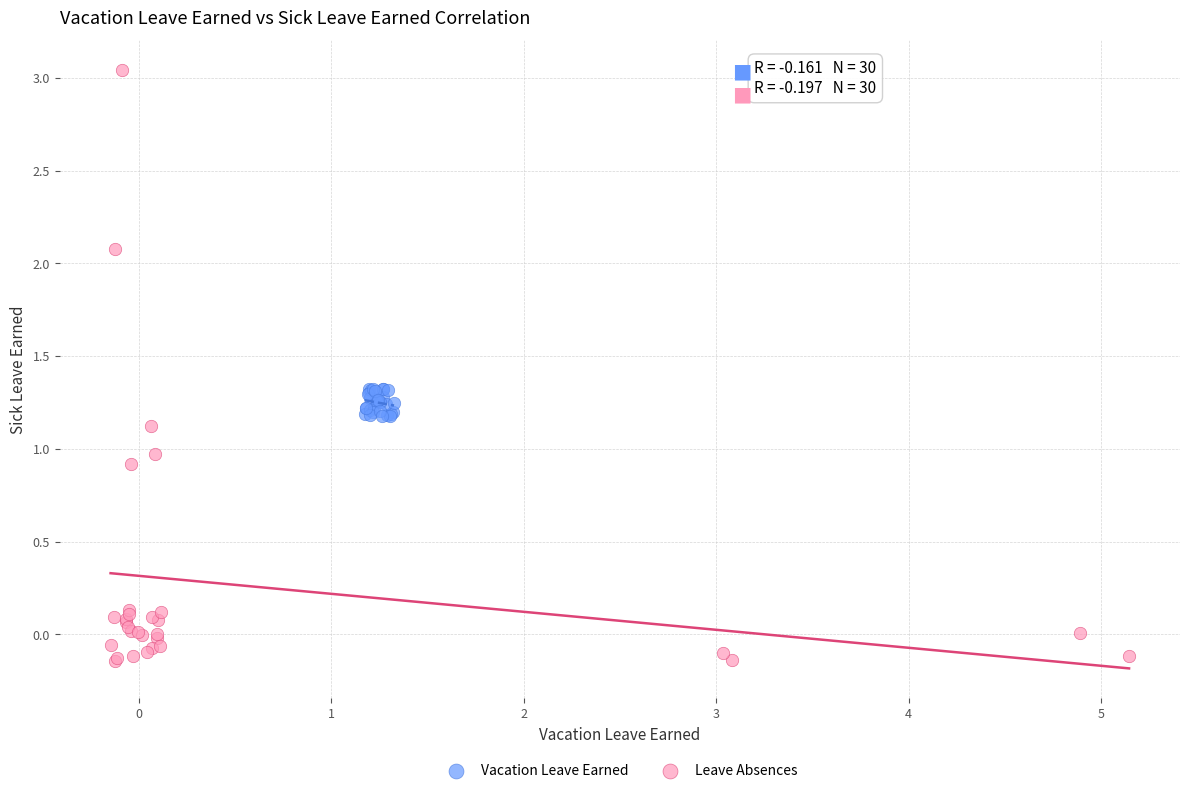

Which series has the widest spread of Y values?

Leave Absences